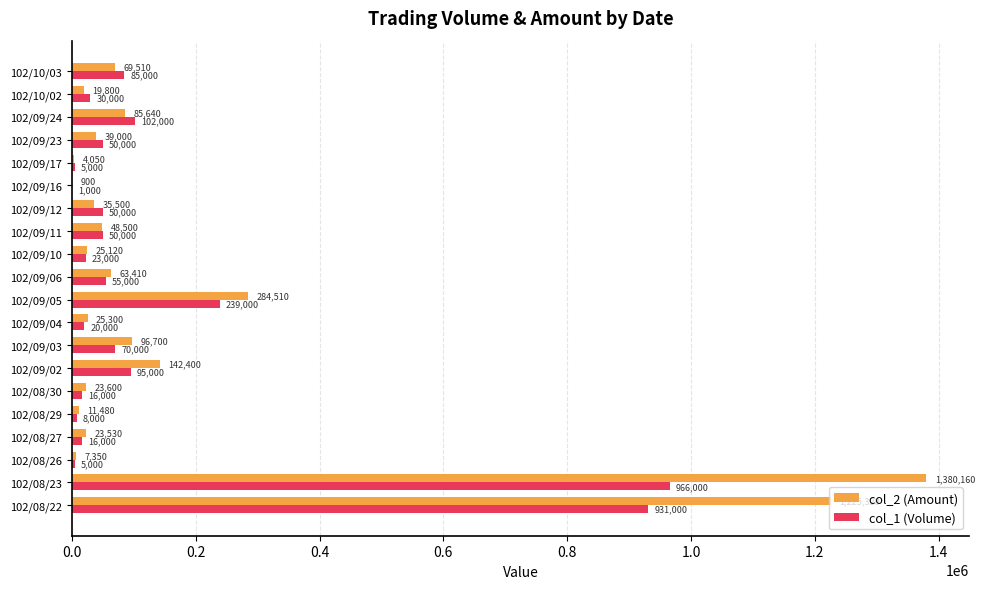

Which series changed the most between 102/09/16 and 102/09/17?

col_1 (Volume)